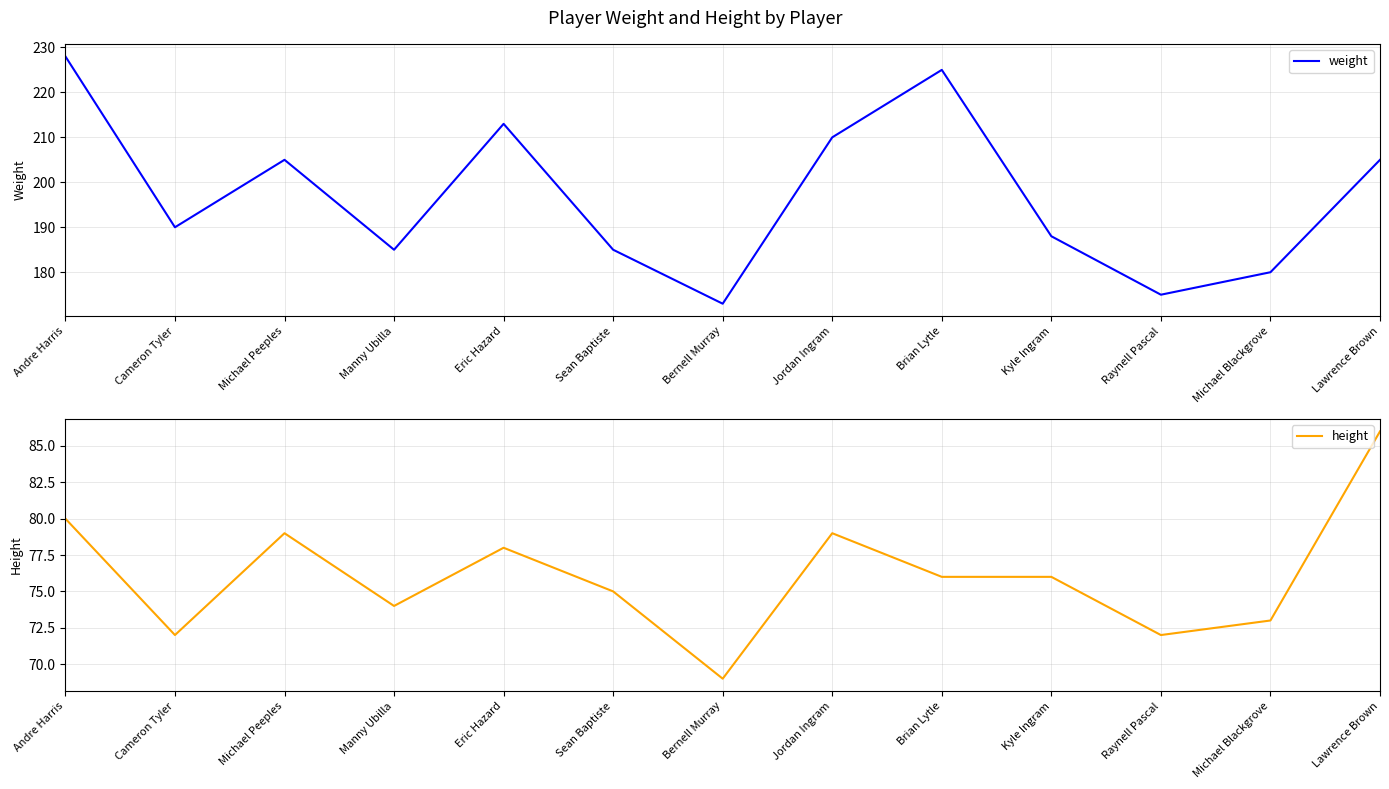

The value of height at Brian Lytle is 17. True or false?

False